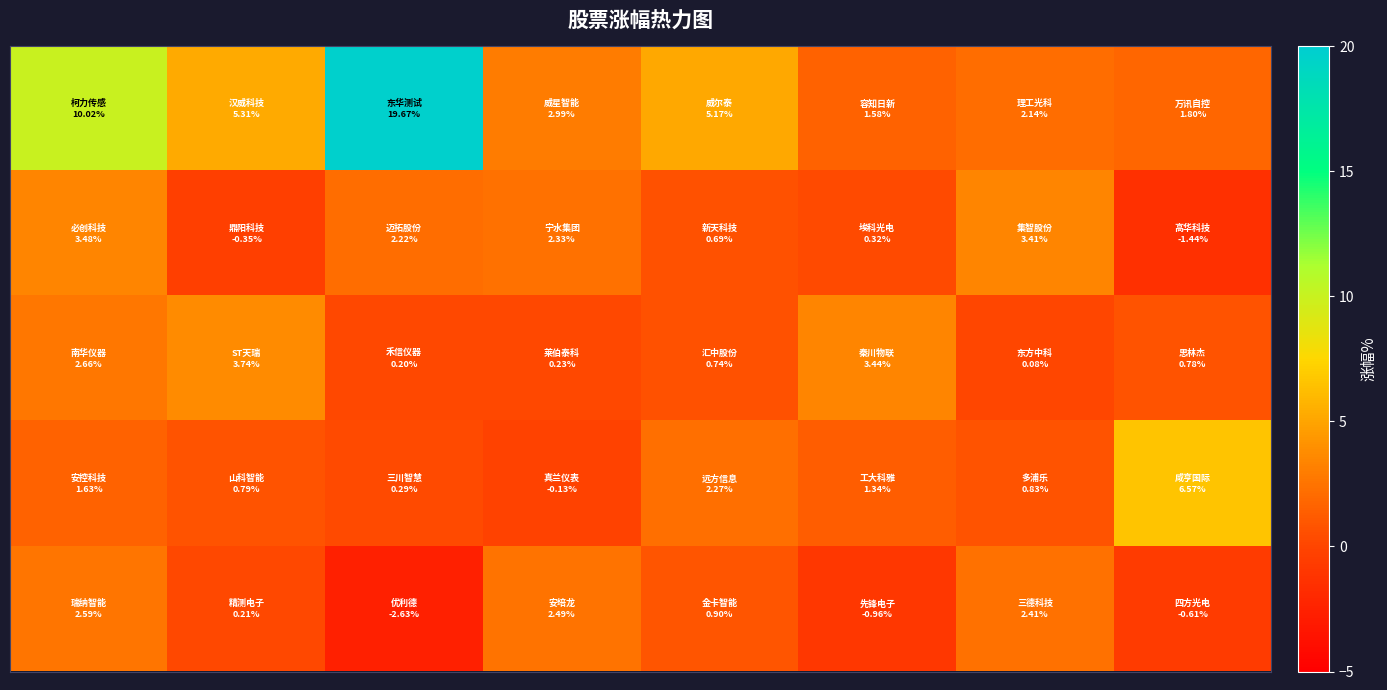

At how many categories does at least one series exceed 4?

5